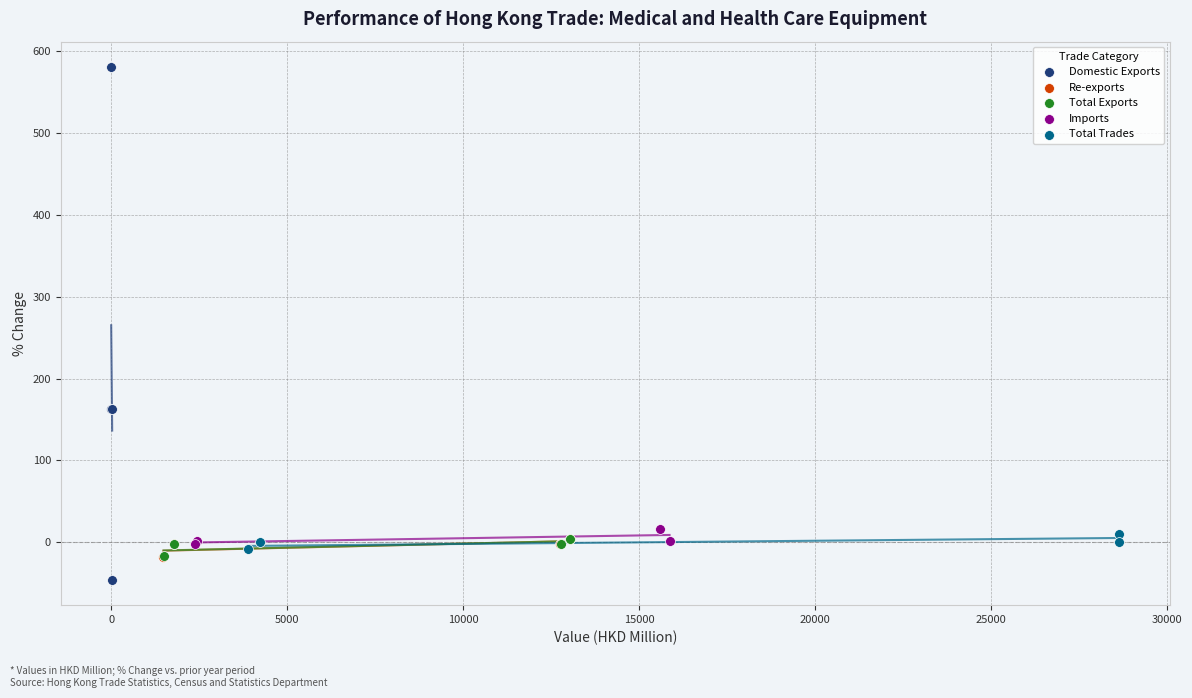

Which series contains the highest Y value?

Domestic Exports